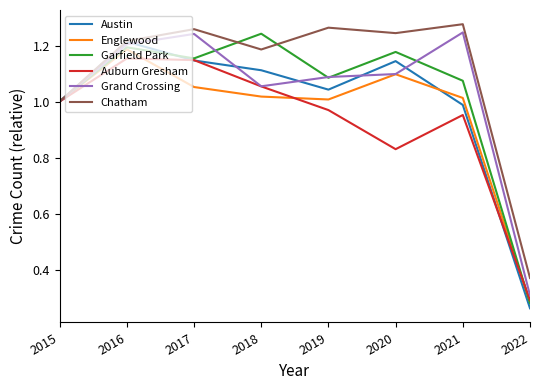

What is the total value across all series at 2016?

7.2